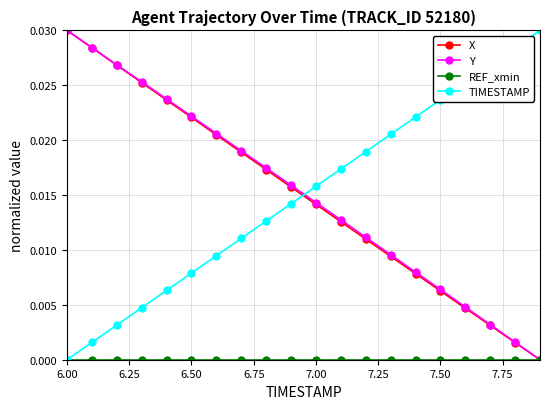

True or false: TIMESTAMP has more than 1 points higher than both neighbors.

False